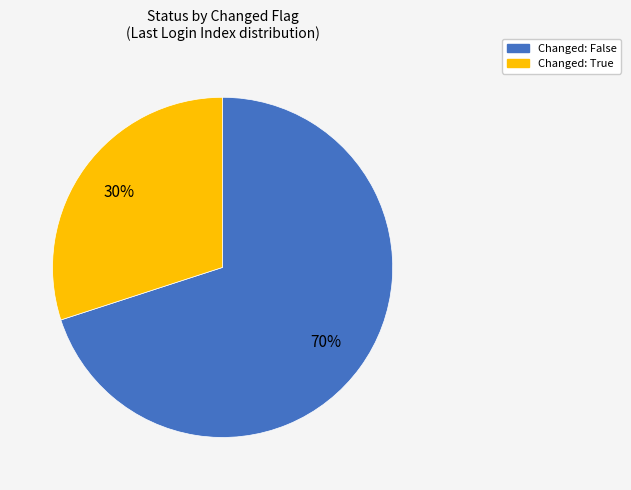

Does any single category account for the majority?

Yes